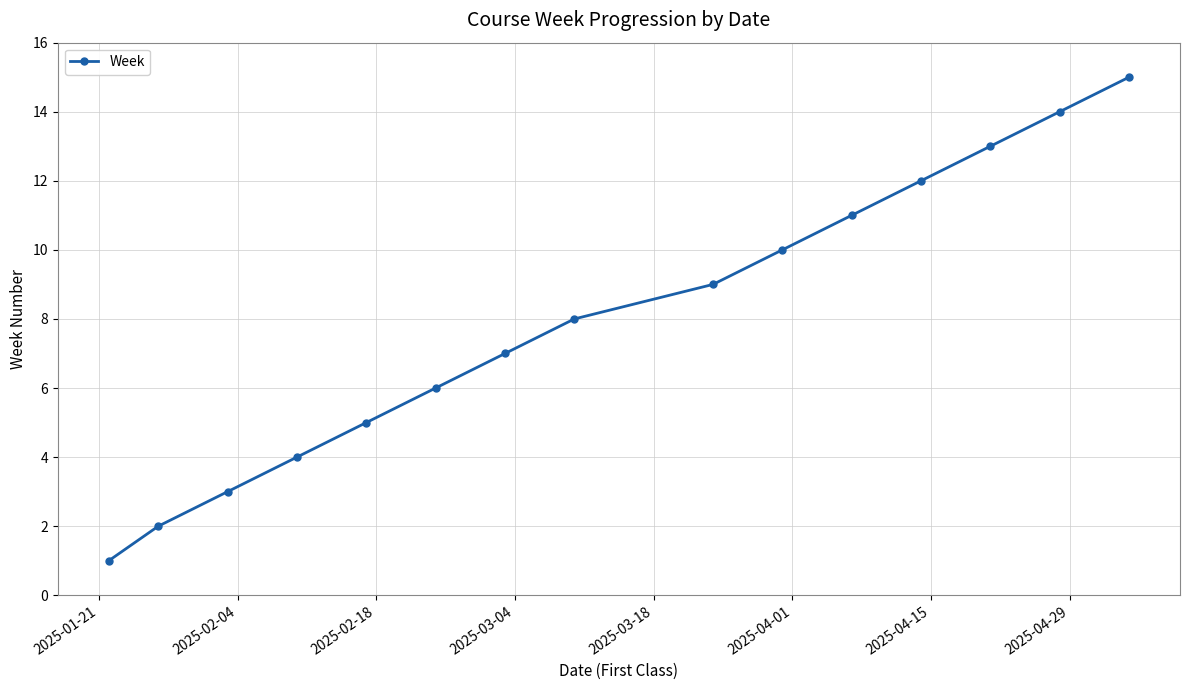

What is the average value?

8